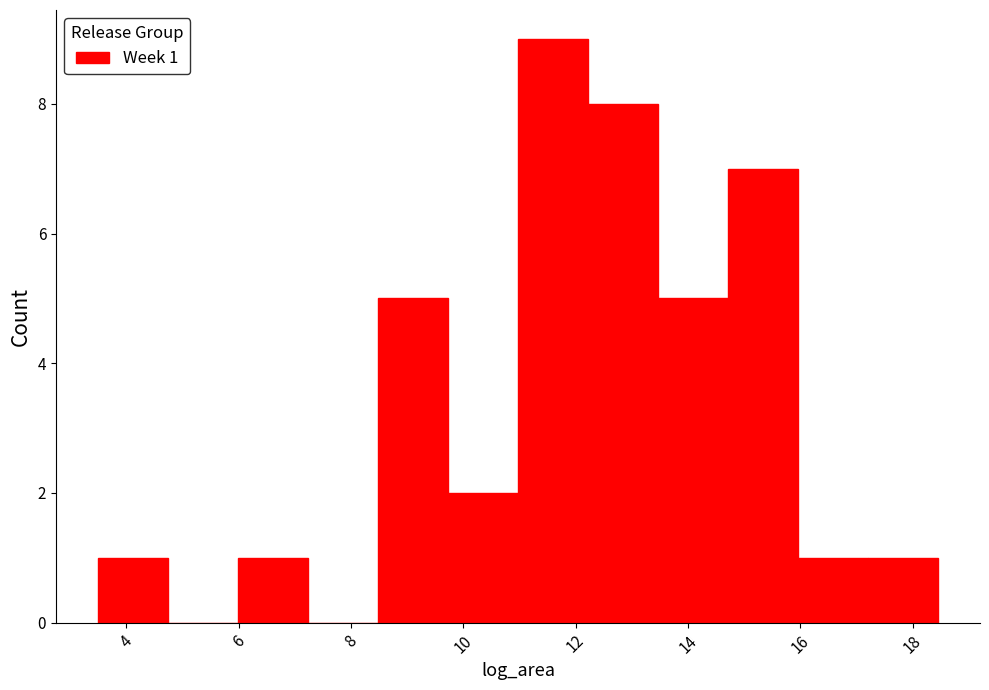

Over which range of the x-axis is the bar tallest?

11.0 to 12.2